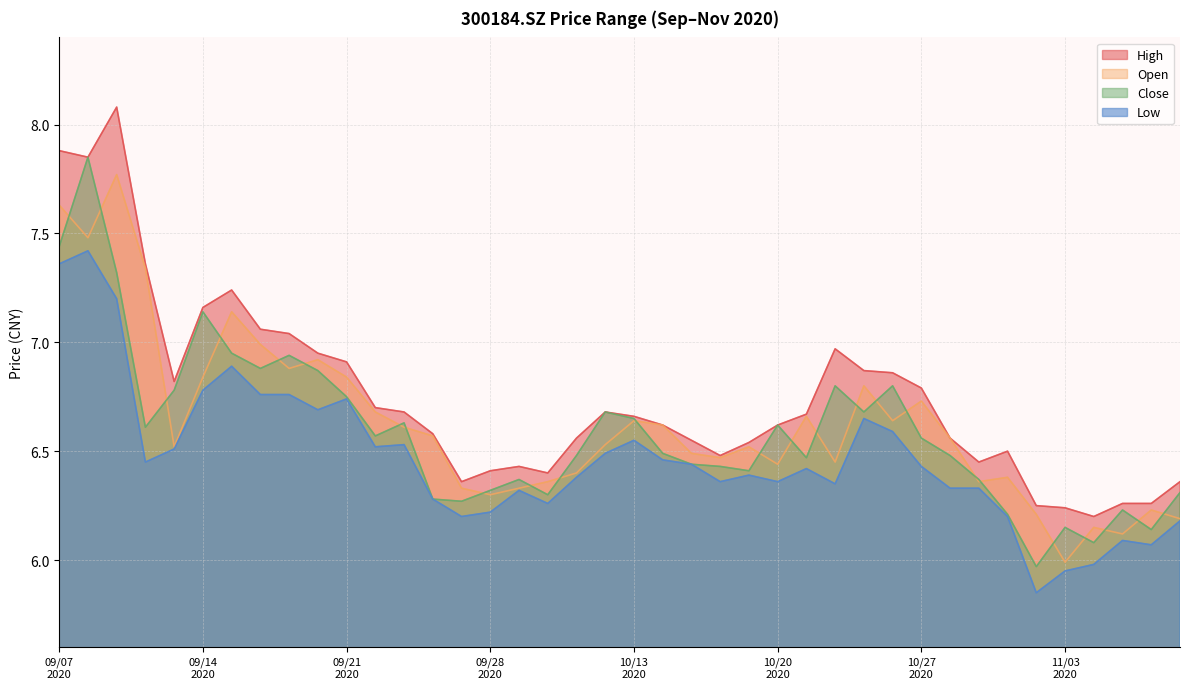

What is the difference between the maximum and minimum values in the open series?

1.8